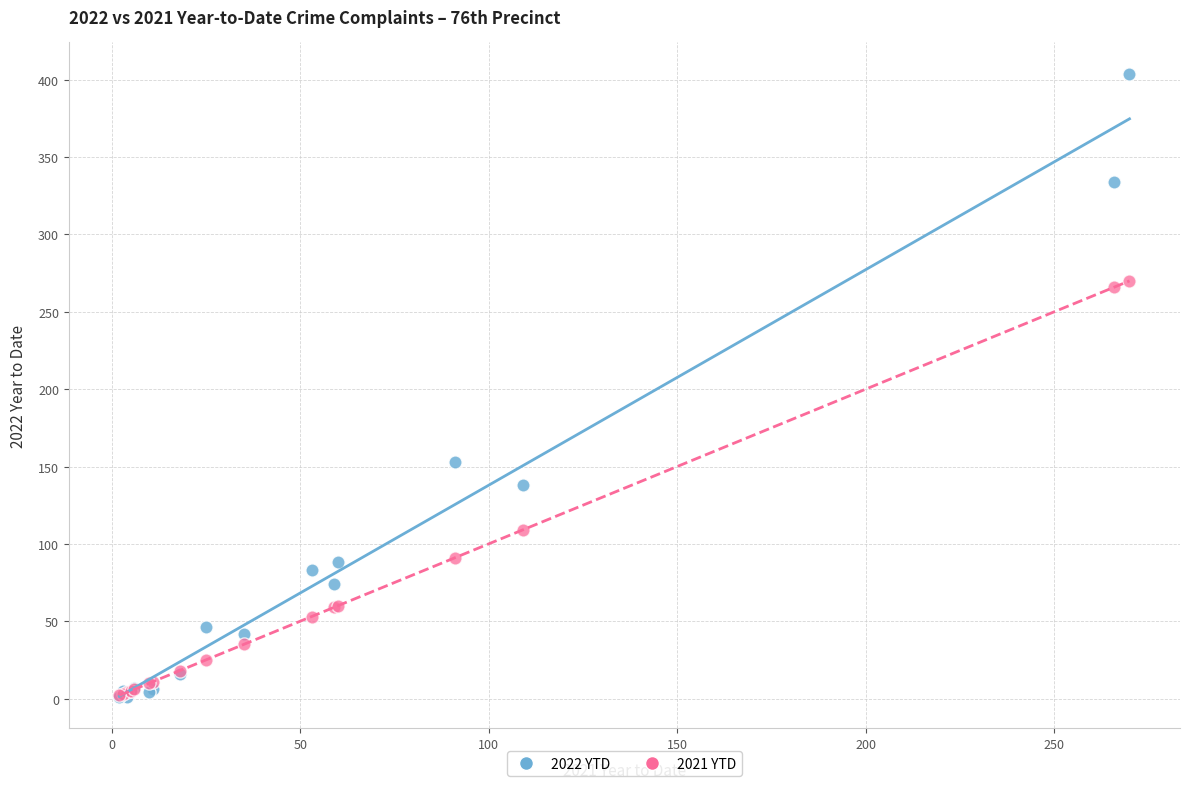

In the 2022 YTD series, what Y value is closest to 202?

153